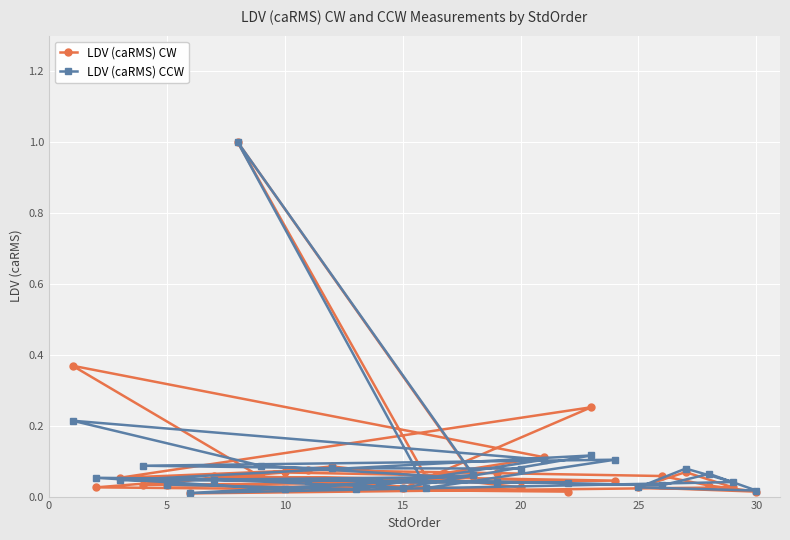

What is the maximum value shown in the chart?

1.0